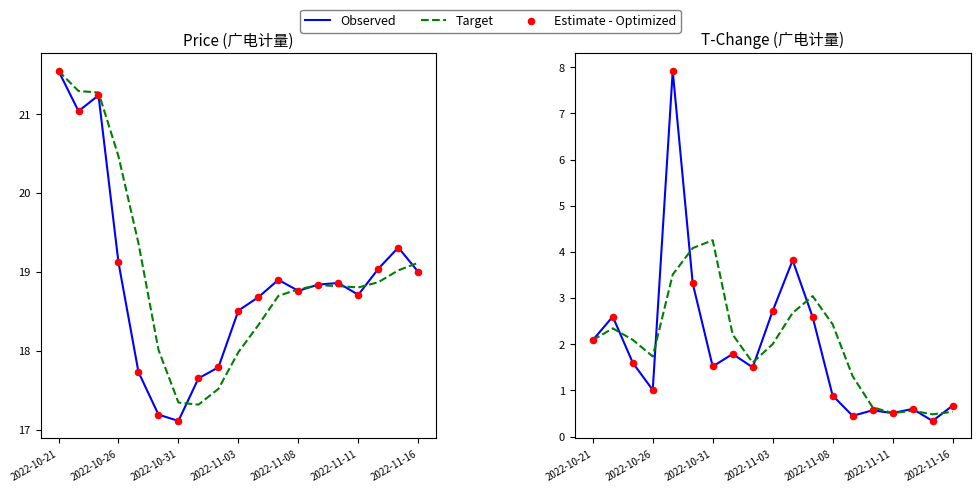

Which series has the largest total across all categories?

Target